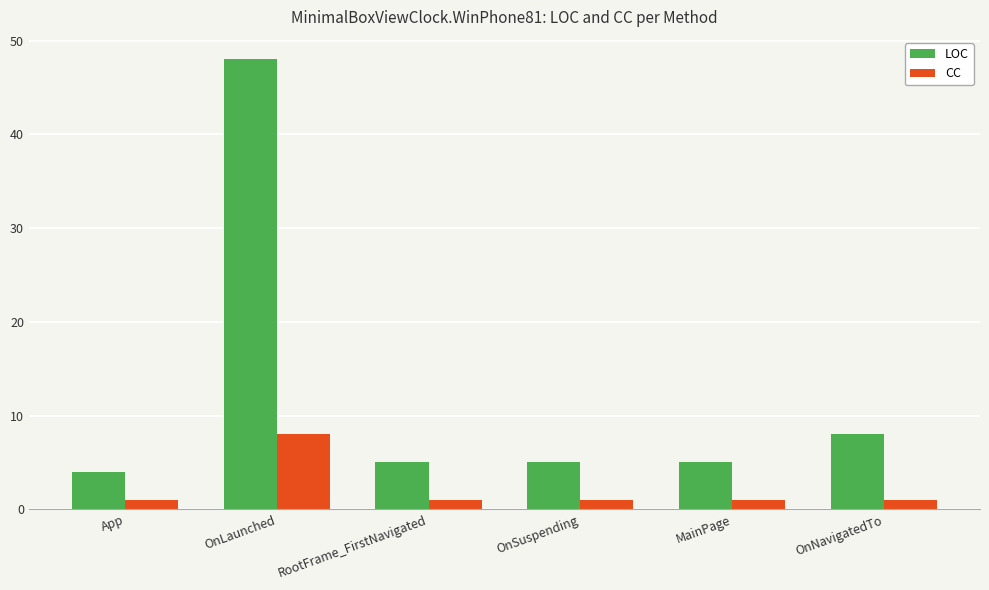

What is the sum of the LOC values at MainPage and App?

9